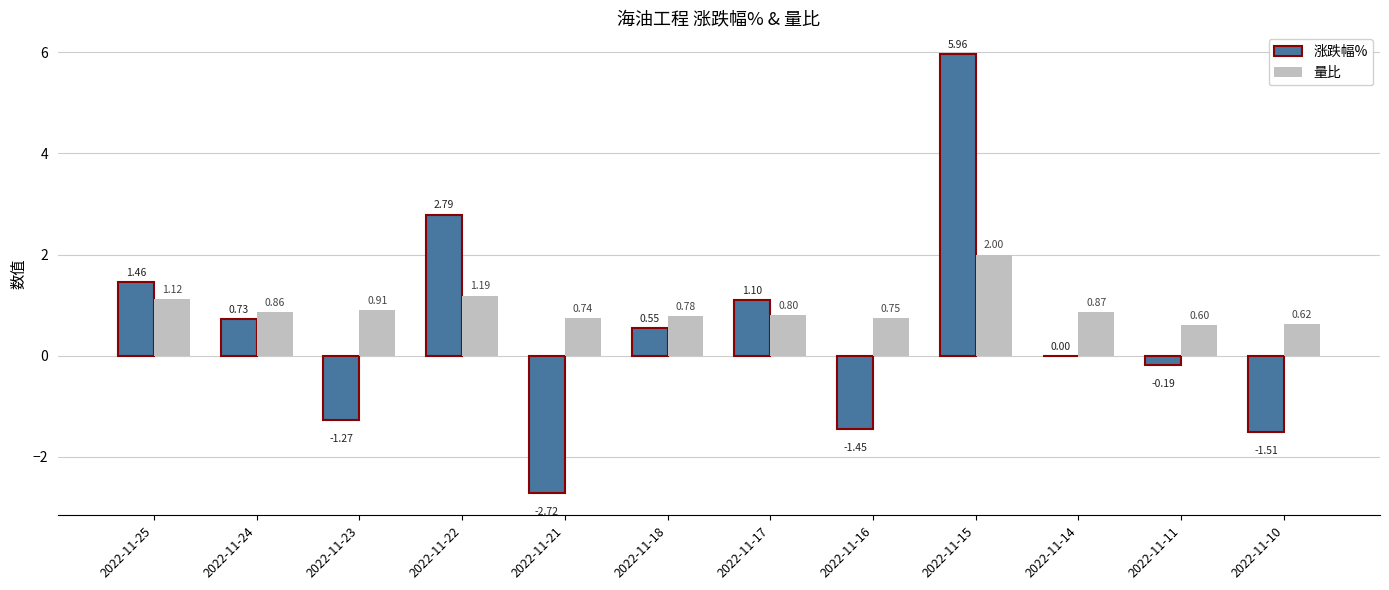

Which series changed the most between 2022-11-15 and 2022-11-10?

涨跌幅%